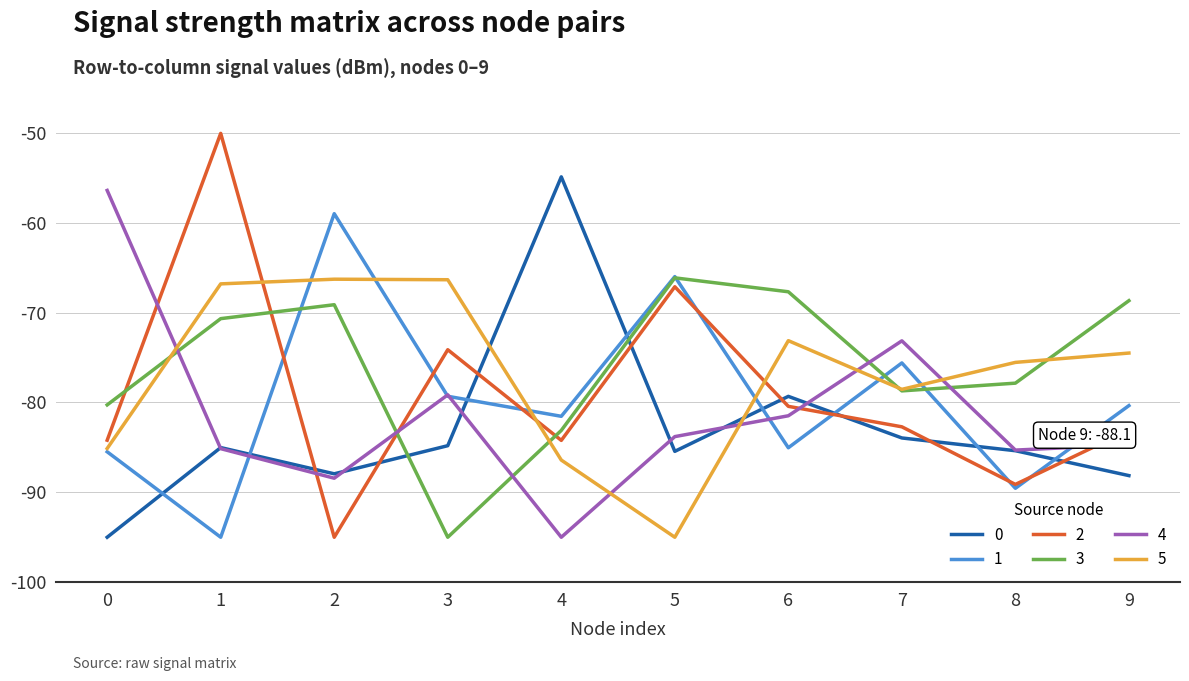

At 2, list the series in order from largest to smallest.

1, 5, 3, 0, 4, 2